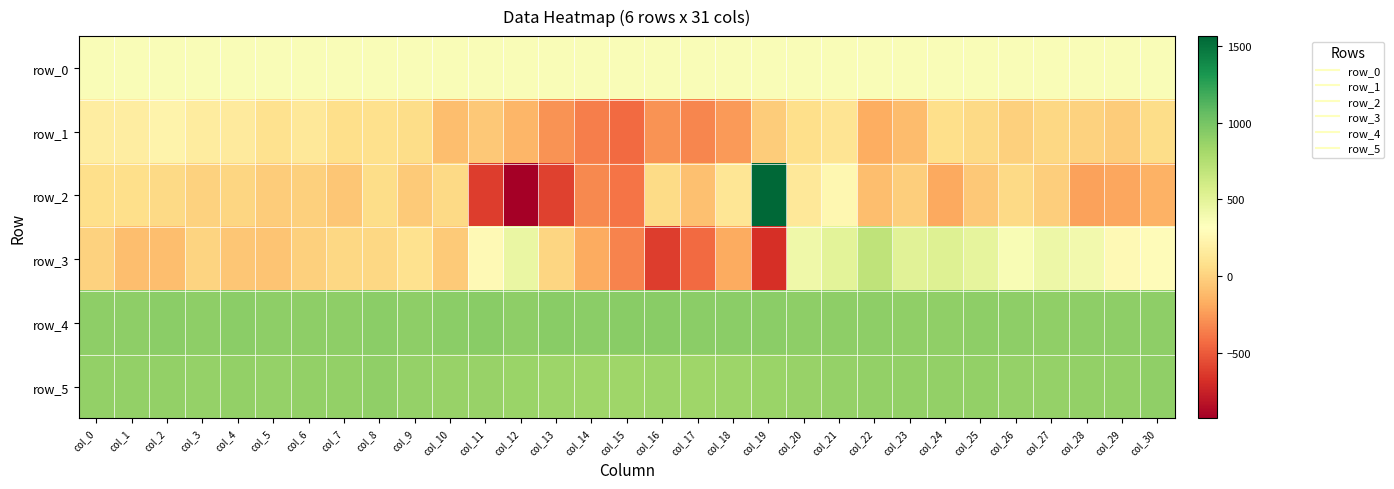

How many values in the row_2 series exceed -20?

15